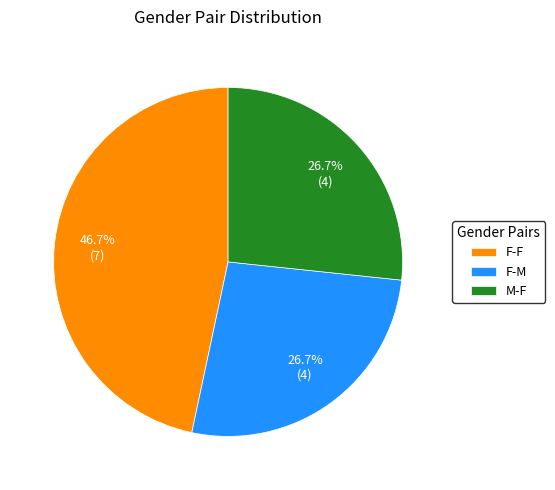

What percentage do F-M and M-F together represent?

53.3%